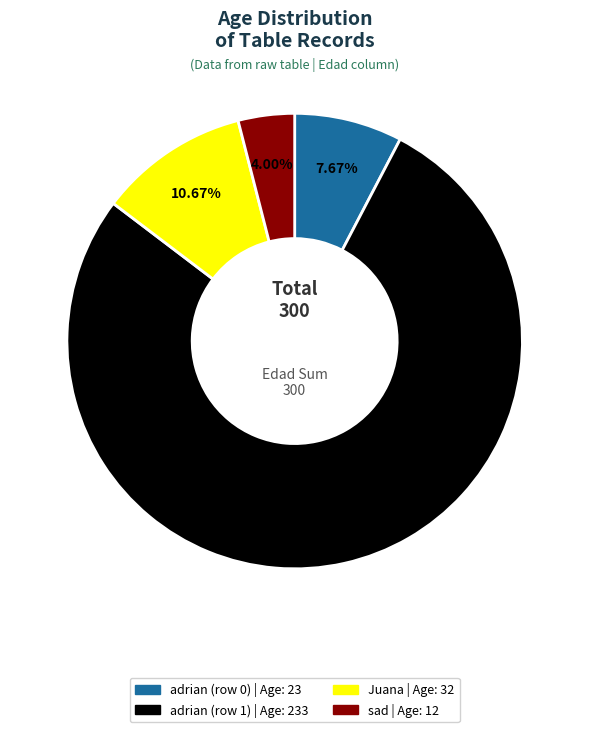

What is the ratio of the value at adrian (row 0) to the value at Juana?

0.7